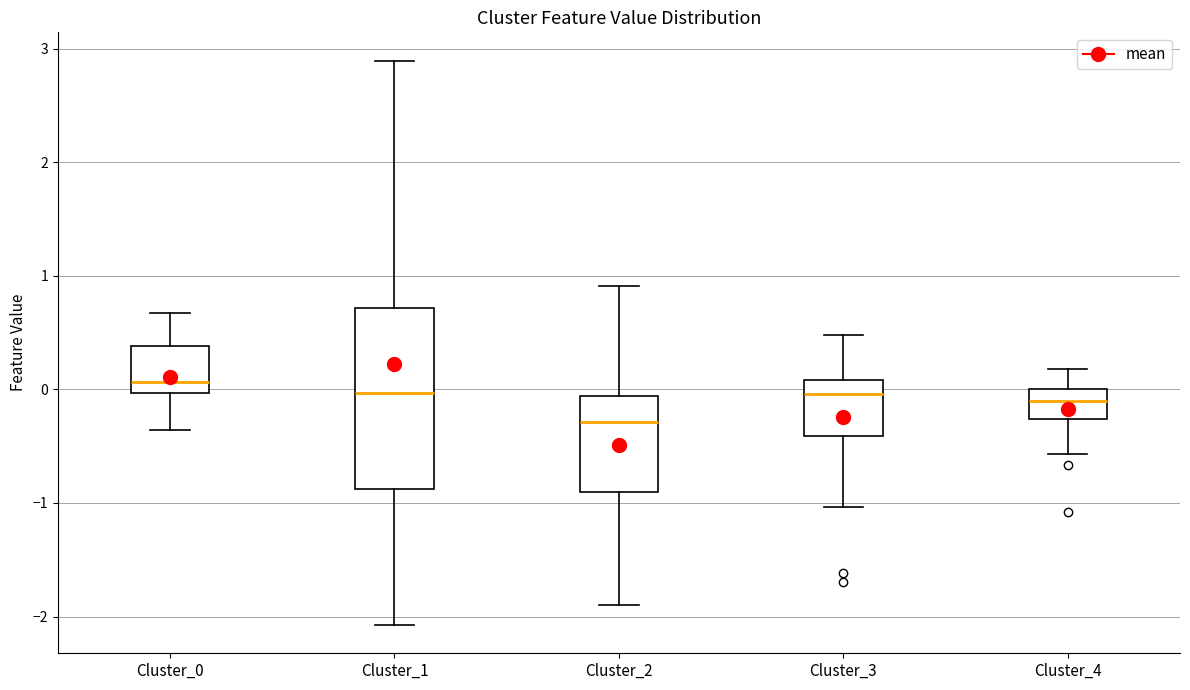

Which box has the lowest median line?

Cluster_2